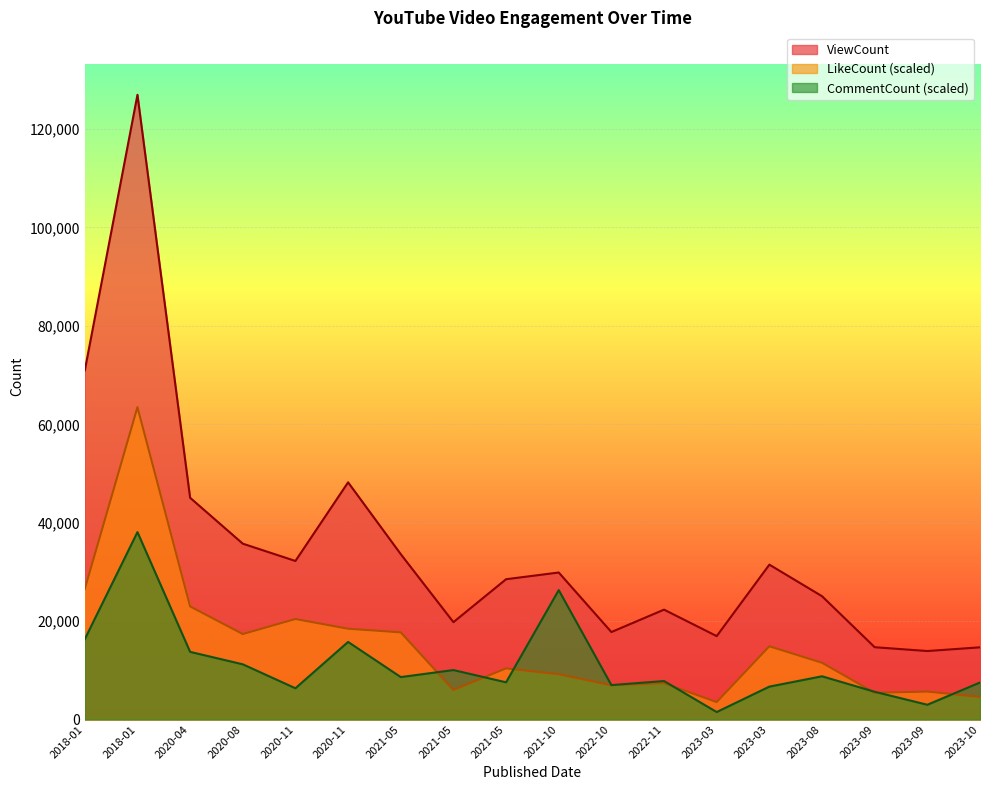

What is the difference between the second highest and minimum values in the CommentCount series?

24783.7